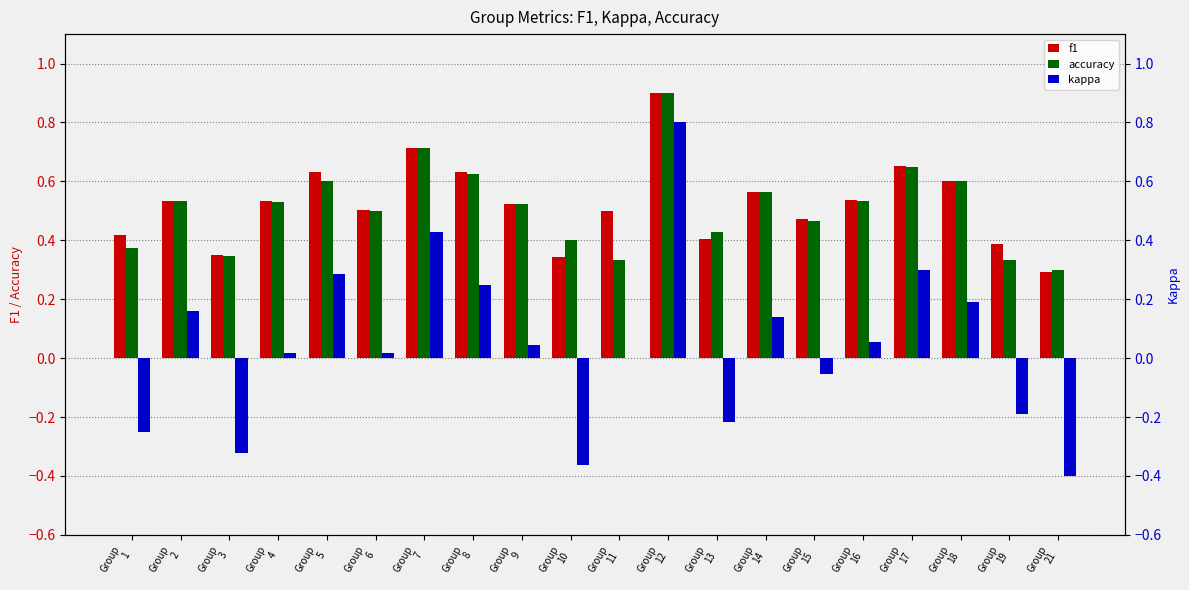

What are all the series names shown in the legend?

f1, accuracy, kappa